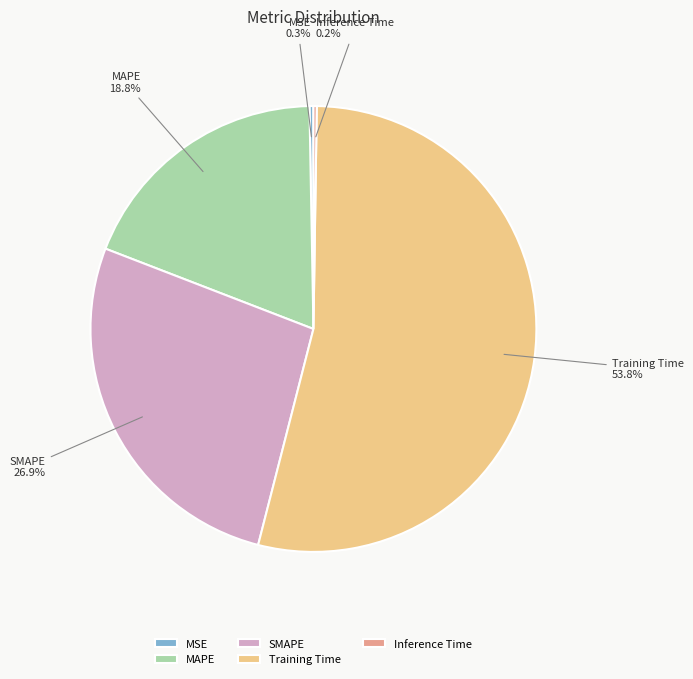

What is the largest slice in the pie chart?

Training Time